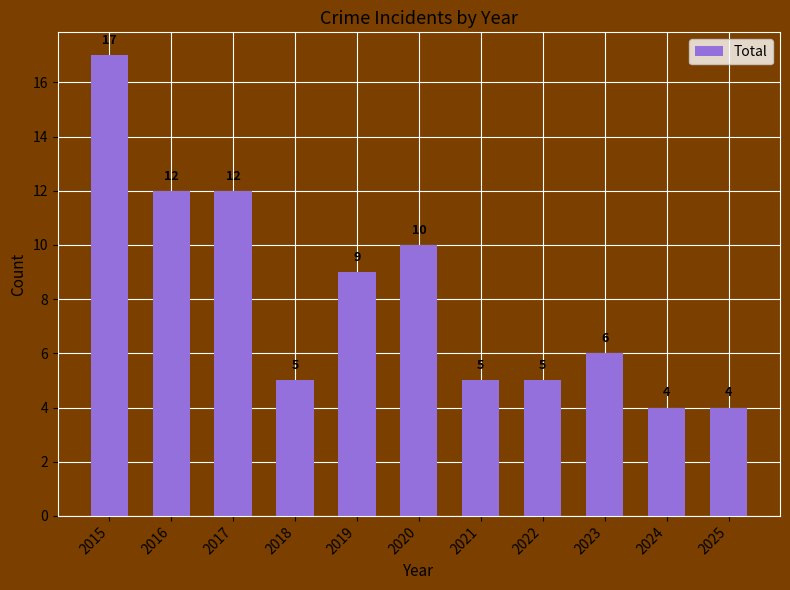

What is the average value?

8